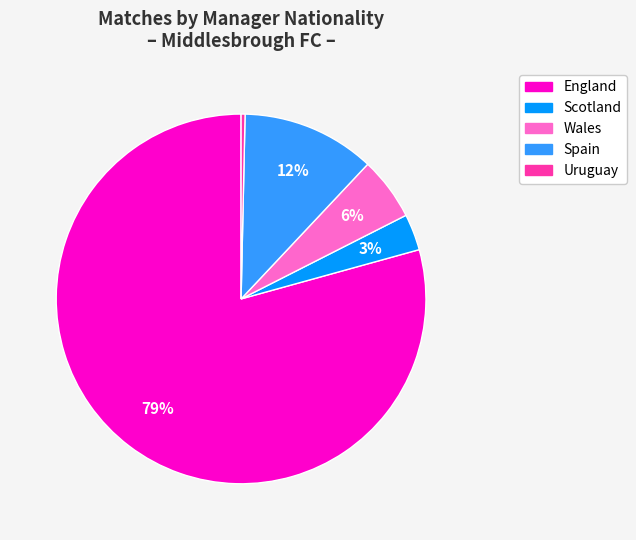

To the nearest percent, what is the difference between the Wales and Spain slice percentages?

6%